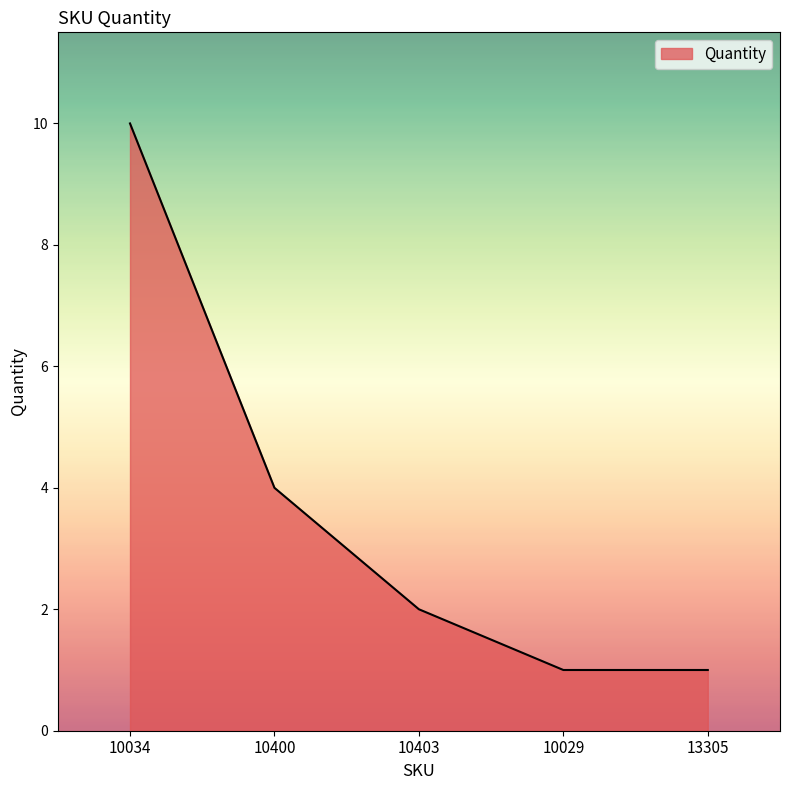

What is the approximate value at 10029?

1